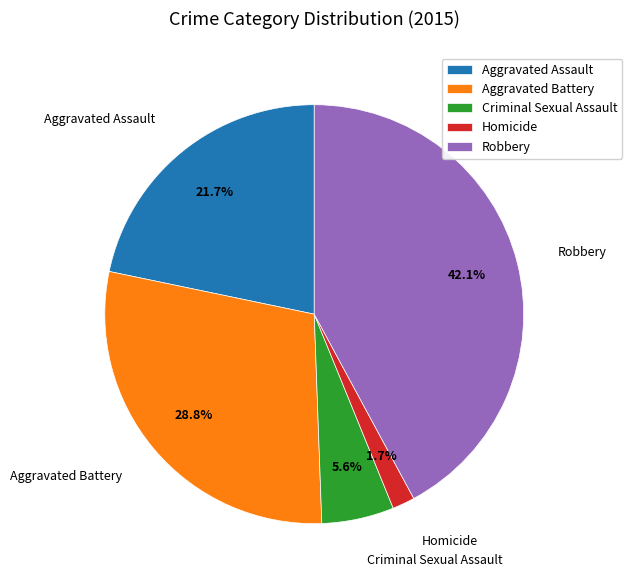

Which slice is the smallest?

Homicide